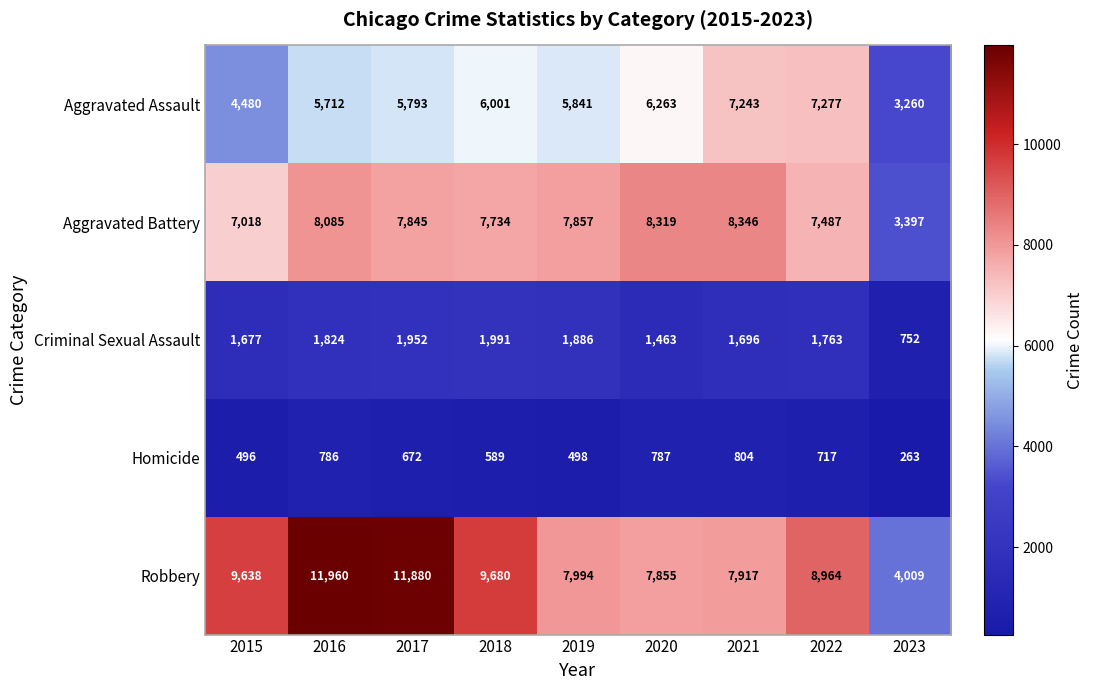

At which category is the sum across all series the highest?

2016